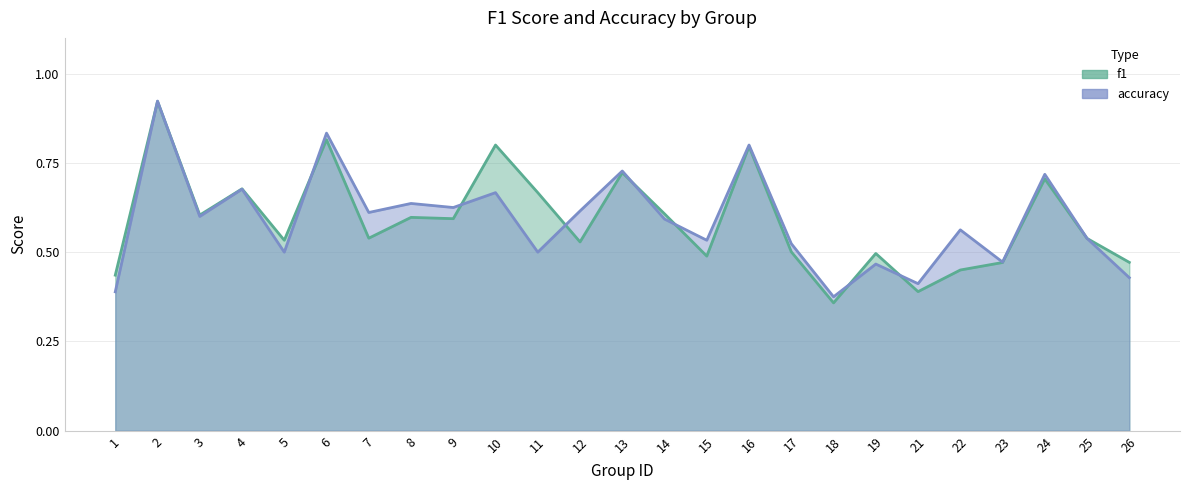

In accuracy, how many points are lower than both neighbors (excluding endpoints)?

9